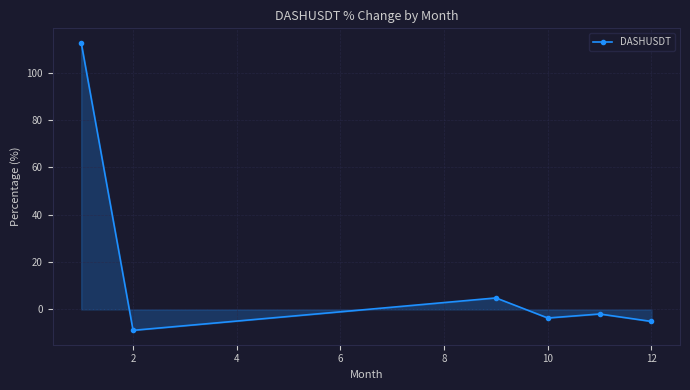

How many series are shown in this chart?

1